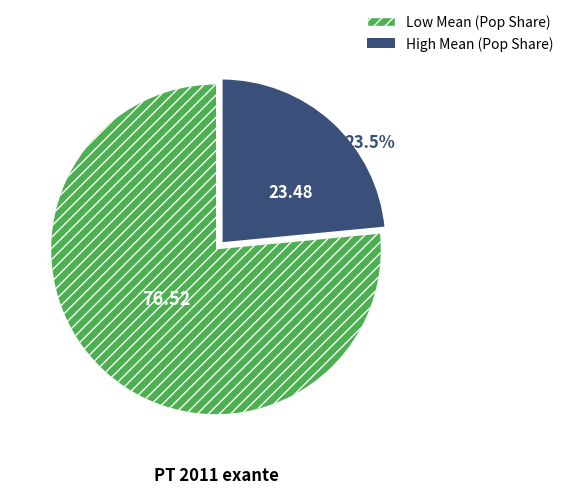

Is there a majority slice in this chart?

Yes